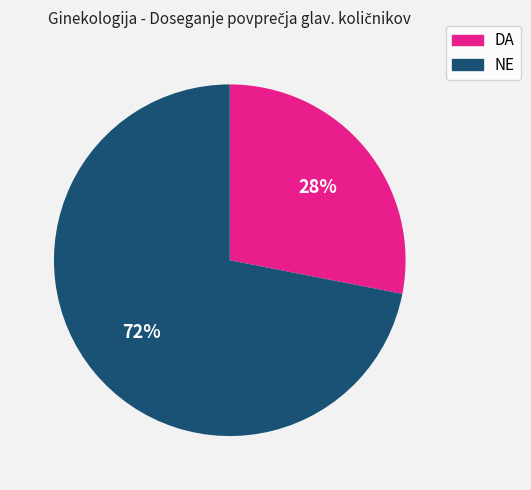

To the nearest percent, what portion does NE represent?

72%